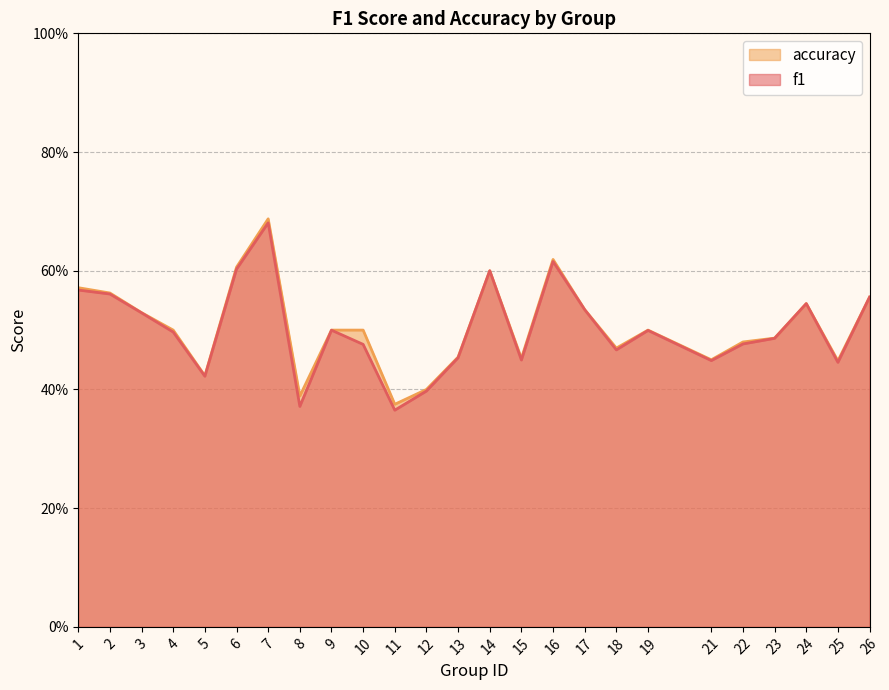

What are all the series names shown in the legend?

accuracy, f1